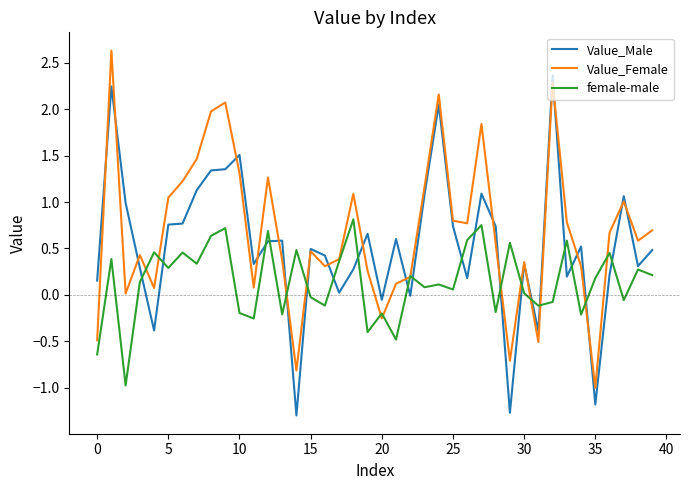

What is the greatest value displayed?

2.6